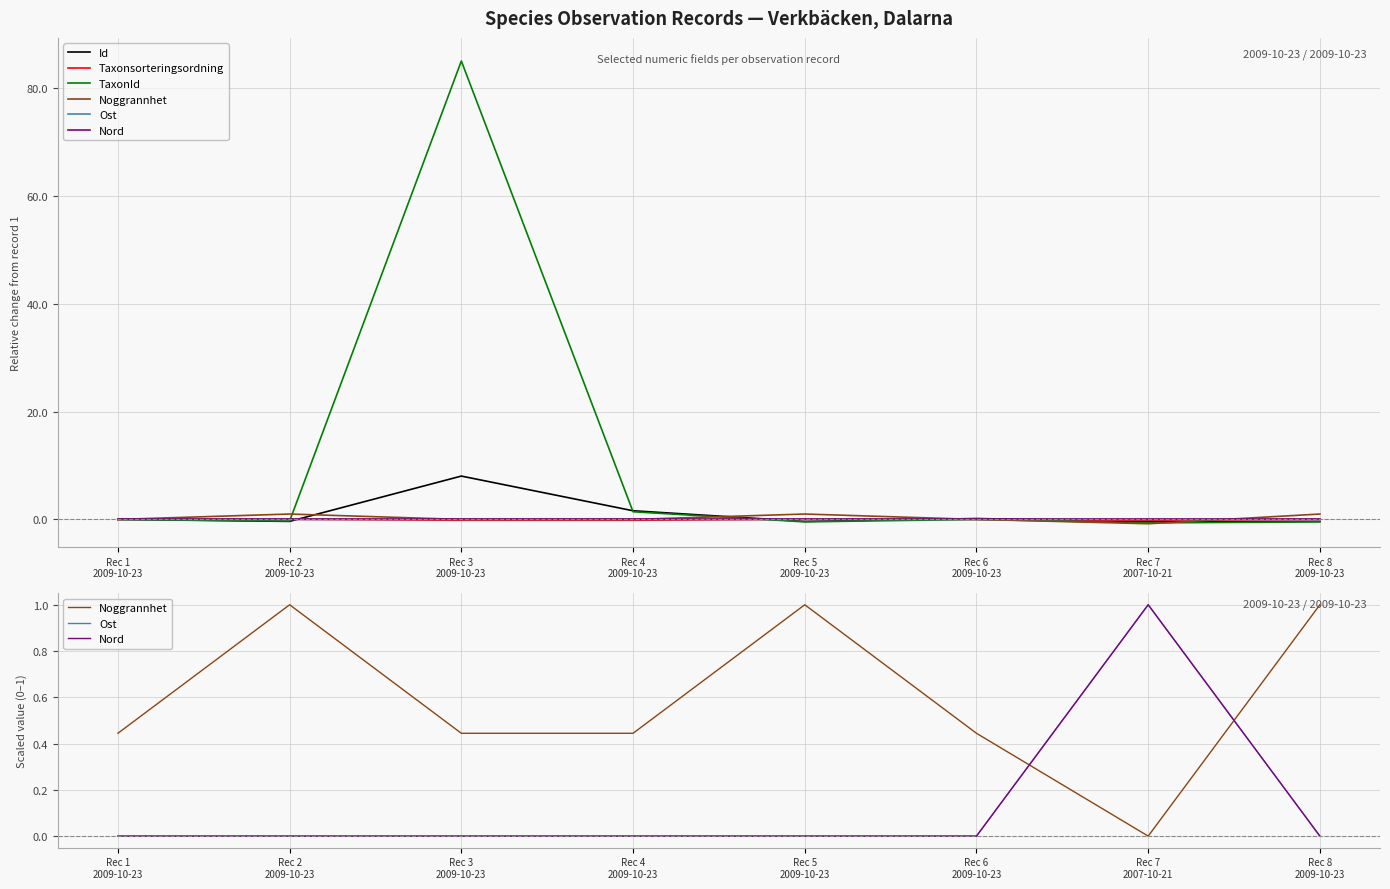

Reading left to right, transcribe all the data shown in this chart.

Id: Rec 1
2009-10-23=0.0	Rec 2
2009-10-23=-0.4	Rec 3
2009-10-23=8.0	Rec 4
2009-10-23=1.6	Rec 5
2009-10-23=-0.4	Rec 6
2009-10-23=0.2	Rec 7
2007-10-21=-0.4	Rec 8
2009-10-23=-0.4
Taxonsorteringsordning: Rec 1
2009-10-23=0.0	Rec 2
2009-10-23=0.0	Rec 3
2009-10-23=-0.2	Rec 4
2009-10-23=-0.2	Rec 5
2009-10-23=0.0	Rec 6
2009-10-23=-0.0	Rec 7
2007-10-21=-0.2	Rec 8
2009-10-23=0.0
TaxonId: Rec 1
2009-10-23=0.0	Rec 2
2009-10-23=-0.3	Rec 3
2009-10-23=85.0	Rec 4
2009-10-23=1.4	Rec 5
2009-10-23=-0.5	Rec 6
2009-10-23=0.0	Rec 7
2007-10-21=-0.6	Rec 8
2009-10-23=-0.5
Noggrannhet: Rec 1
2009-10-23=0.4	Rec 2
2009-10-23=1.0	Rec 3
2009-10-23=0.4	Rec 4
2009-10-23=0.4	Rec 5
2009-10-23=1.0	Rec 6
2009-10-23=0.4	Rec 7
2007-10-21=0.0	Rec 8
2009-10-23=1.0
Ost: Rec 1
2009-10-23=0.0	Rec 2
2009-10-23=0.0	Rec 3
2009-10-23=0.0	Rec 4
2009-10-23=0.0	Rec 5
2009-10-23=0.0	Rec 6
2009-10-23=0.0	Rec 7
2007-10-21=1.0	Rec 8
2009-10-23=0.0
Nord: Rec 1
2009-10-23=0.0	Rec 2
2009-10-23=0.0	Rec 3
2009-10-23=0.0	Rec 4
2009-10-23=0.0	Rec 5
2009-10-23=0.0	Rec 6
2009-10-23=0.0	Rec 7
2007-10-21=1.0	Rec 8
2009-10-23=0.0